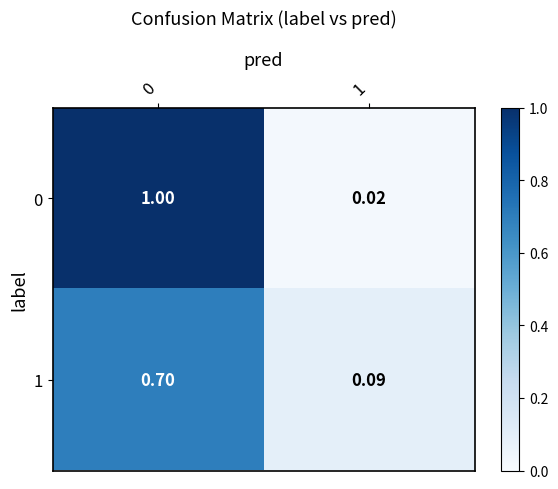

Is the value of 1 at 1 greater than the value of 0 at 0?

No